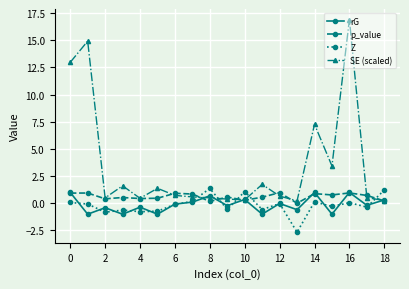

How many distinct data groups are displayed?

4